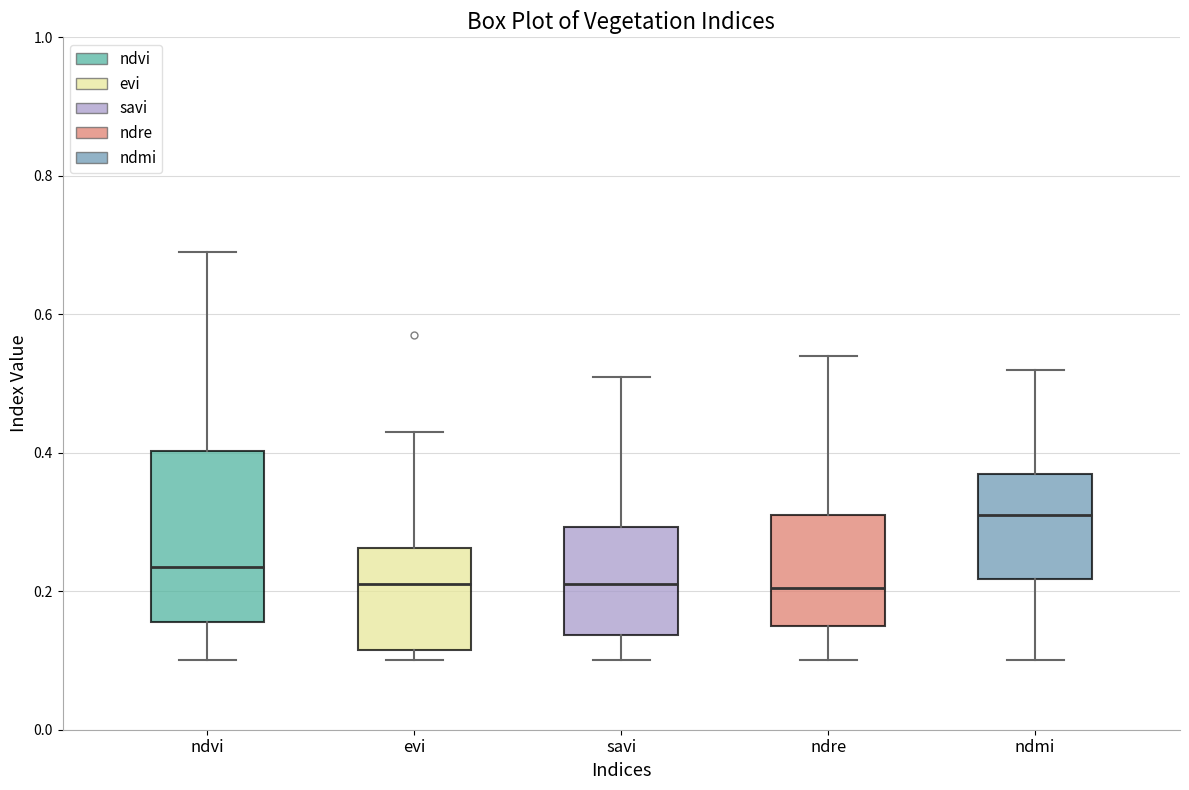

Which box has the highest median line?

ndmi